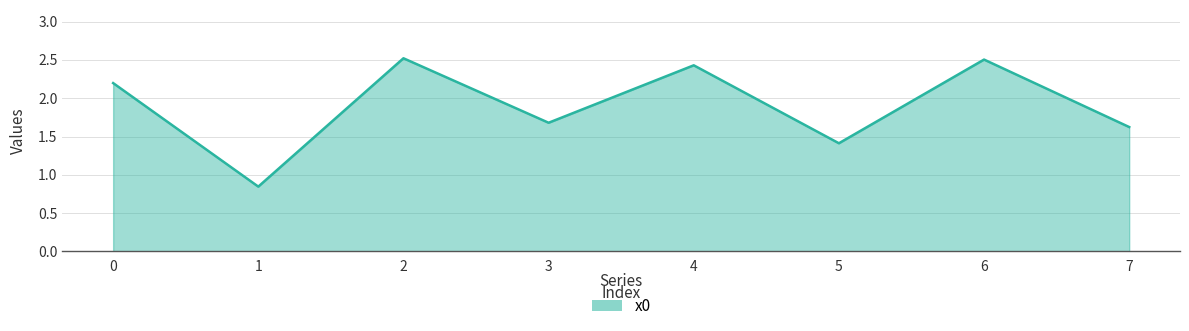

Is it true that the value at 6 is 1.7?

False